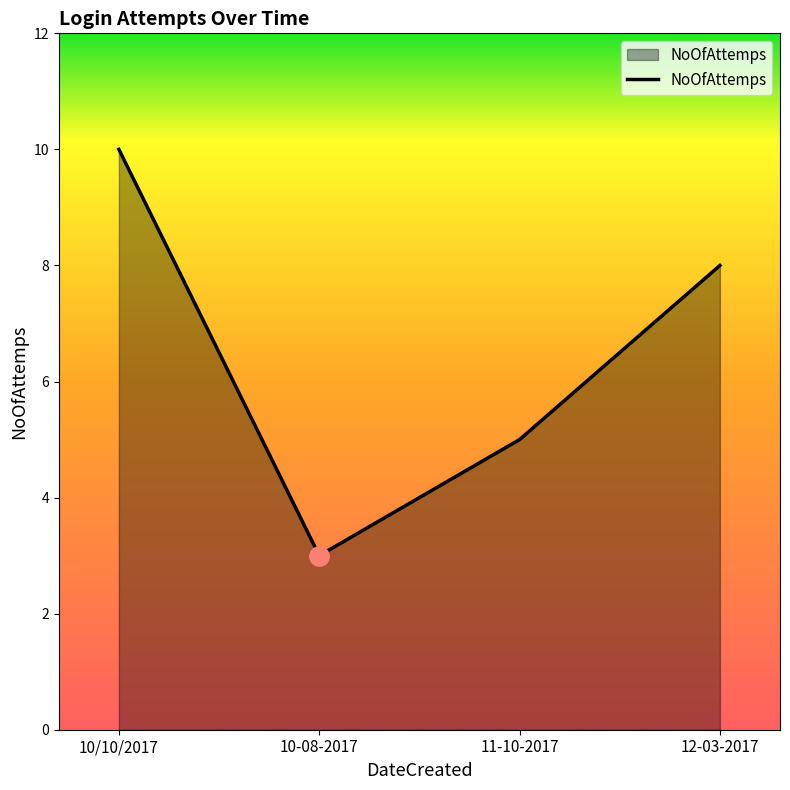

List the labels in order of value, smallest first.

10-08-2017, 11-10-2017, 12-03-2017, 10/10/2017